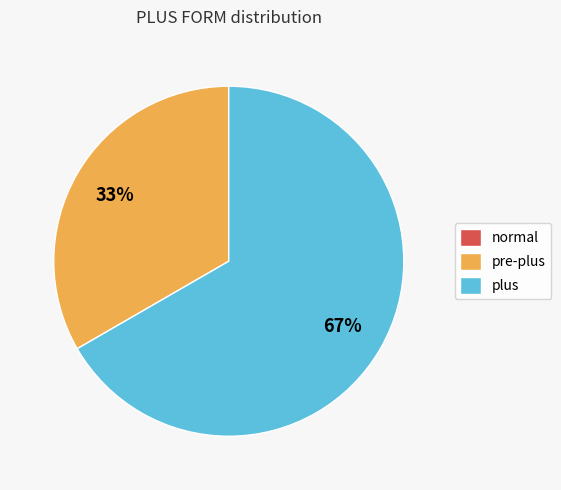

Does pre-plus account for over 50% of the chart?

No